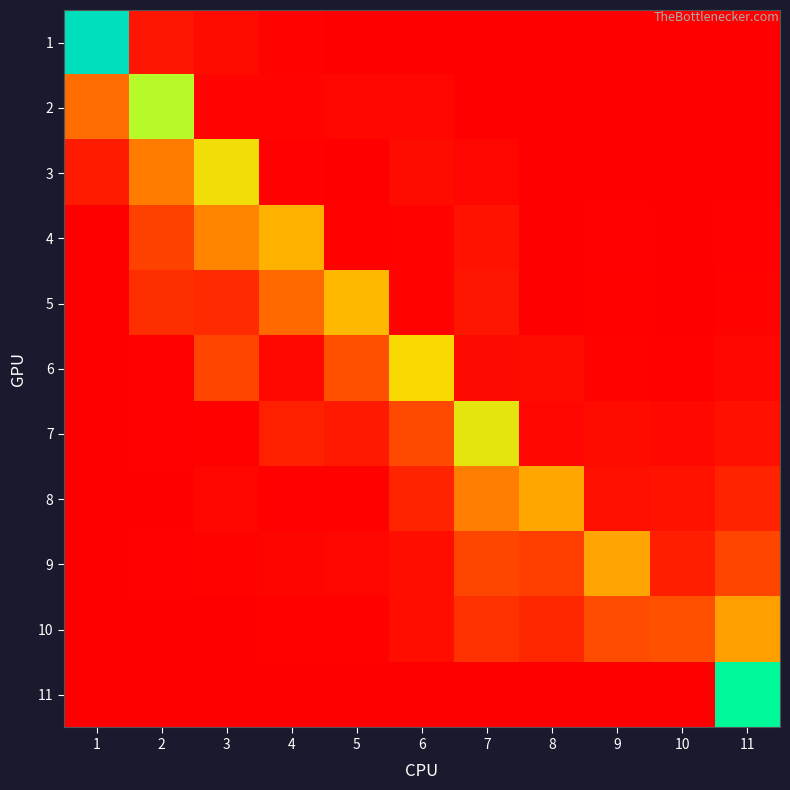

Reading right to left, transcribe all the data shown in this chart.

1: 11=0.0	10=0.0	9=0.0	8=0.0	7=0.0	6=0.0	5=0.0	4=0.0	3=0.0	2=0.0	1=0.9
2: 11=0.0	10=0.0	9=0.0	8=0.0	7=0.0	6=0.0	5=0.0	4=0.0	3=0.0	2=0.7	1=0.3
3: 11=0.0	10=0.0	9=0.0	8=0.0	7=0.0	6=0.0	5=0.0	4=0.0	3=0.6	2=0.3	1=0.1
4: 11=0.0	10=0.0	9=0.0	8=0.0	7=0.0	6=0.0	5=0.0	4=0.4	3=0.3	2=0.1	1=0.0
5: 11=0.0	10=0.0	9=0.0	8=0.0	7=0.0	6=0.0	5=0.5	4=0.3	3=0.1	2=0.1	1=0.0
6: 11=0.0	10=0.0	9=0.0	8=0.0	7=0.0	6=0.6	5=0.2	4=0.0	3=0.2	2=0.0	1=0.0
7: 11=0.0	10=0.0	9=0.0	8=0.0	7=0.6	6=0.2	5=0.1	4=0.1	3=0.0	2=0.0	1=0.0
8: 11=0.1	10=0.0	9=0.0	8=0.4	7=0.3	6=0.1	5=0.0	4=0.0	3=0.0	2=0.0	1=0.0
9: 11=0.2	10=0.1	9=0.4	8=0.1	7=0.2	6=0.0	5=0.0	4=0.0	3=0.0	2=0.0	1=0.0
10: 11=0.4	10=0.2	9=0.2	8=0.1	7=0.1	6=0.0	5=0.0	4=0.0	3=0.0	2=0.0	1=0.0
11: 11=1.0	10=0.0	9=0.0	8=0.0	7=0.0	6=0.0	5=0.0	4=0.0	3=0.0	2=0.0	1=0.0